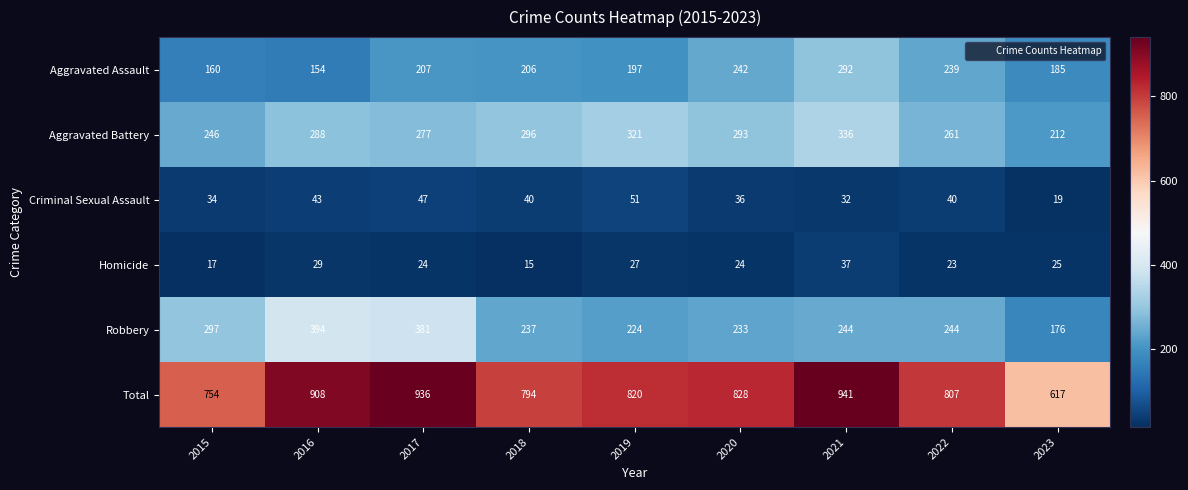

Which label corresponds to the largest value in the chart?

2021